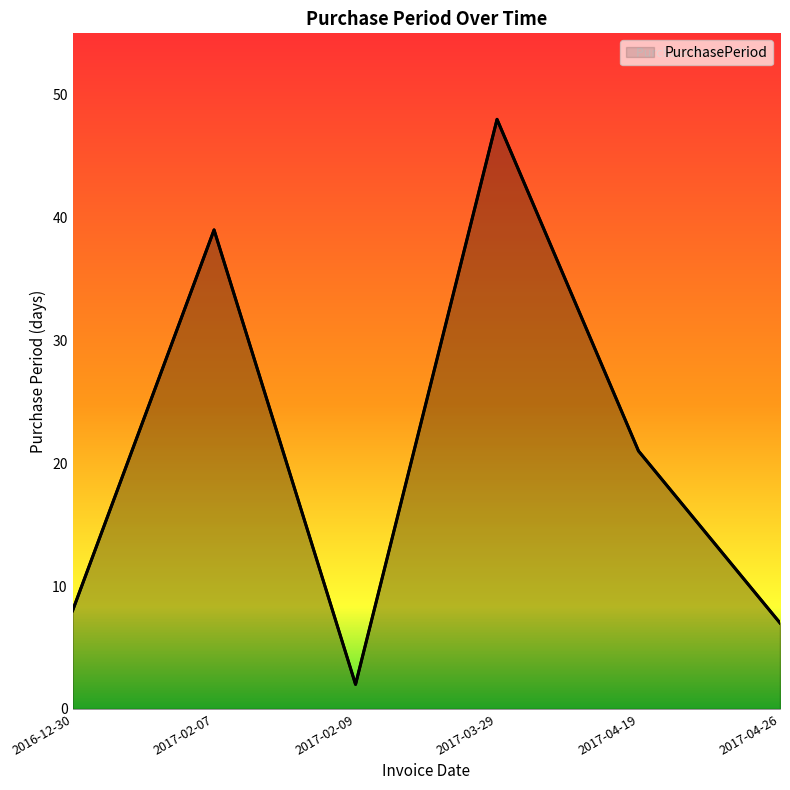

Rank the categories by value from highest to lowest.

2017-03-29, 2017-02-07, 2017-04-19, 2016-12-30, 2017-04-26, 2017-02-09